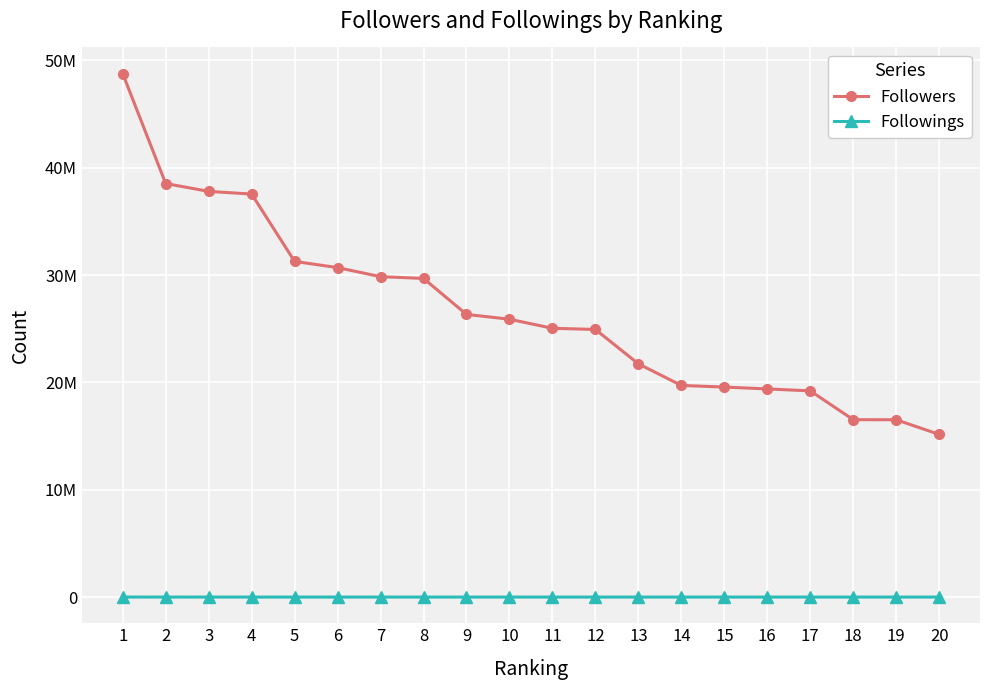

What are all the series names shown in the legend?

Followers, Followings